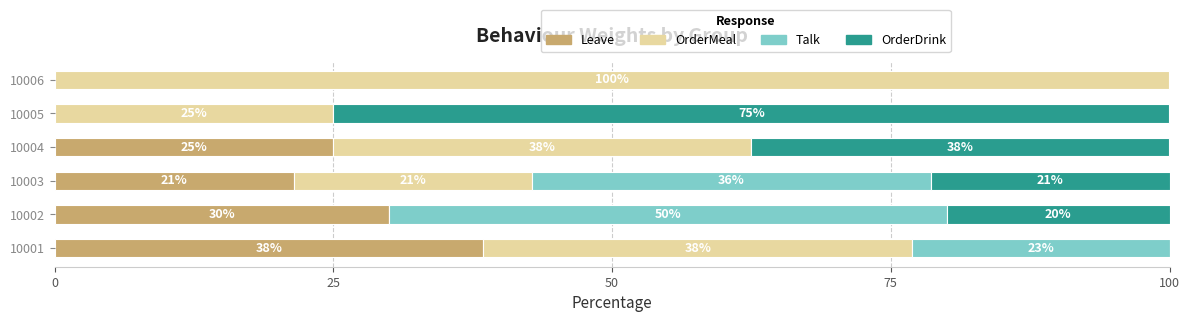

Which category has the highest value in the Leave series?

10001